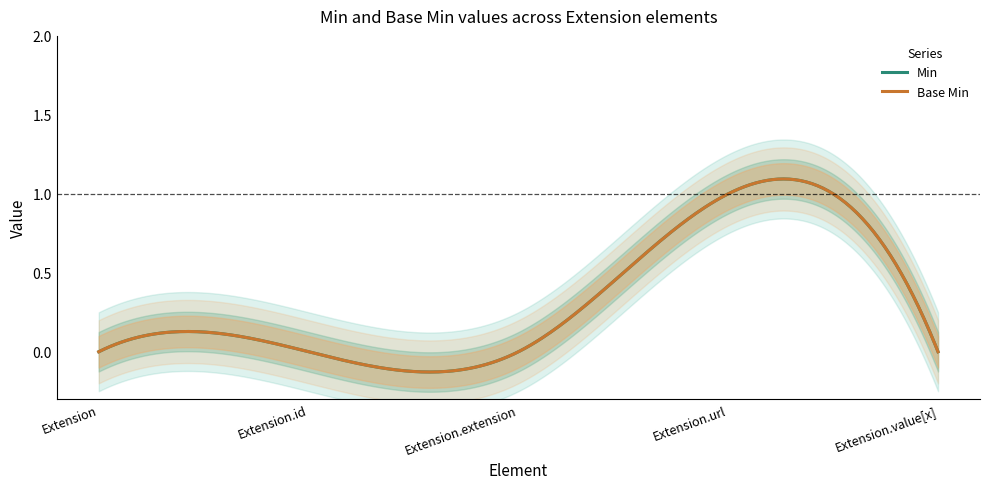

Count the number of data series in this chart.

2